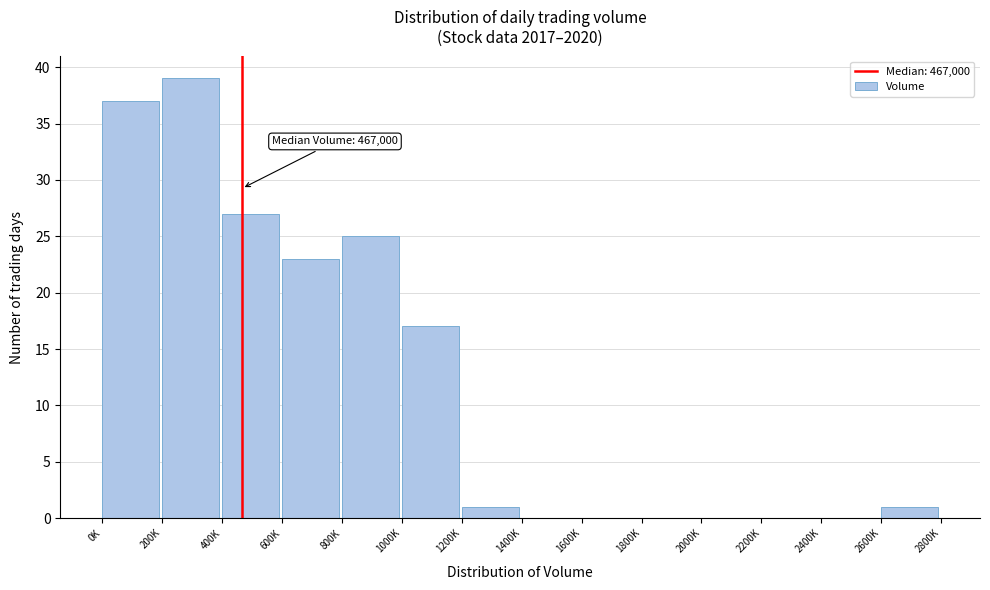

Reading left to right, transcribe all the data shown in this chart.

0K=37	200K=39	400K=27	600K=23	800K=25	1000K=17	1200K=1	1400K=0	1600K=0	1800K=0	2000K=0	2200K=0	2400K=0	2600K=1